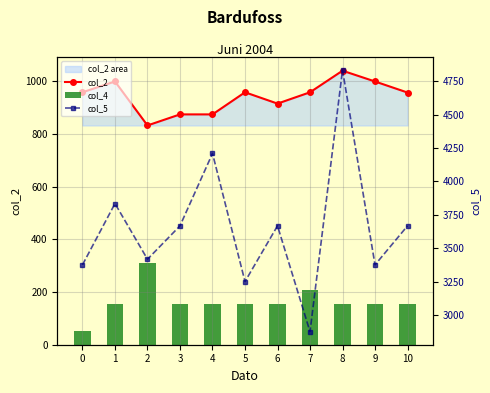

At which label does col_2 reach its peak?

8